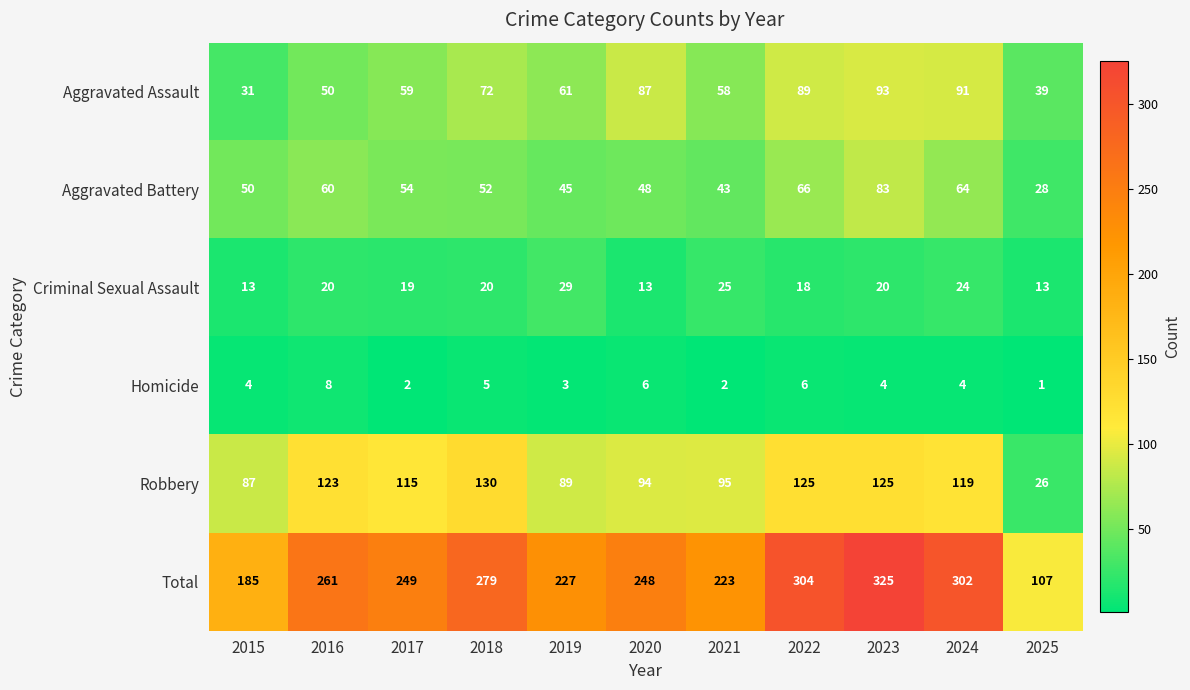

What is the average value of the Robbery series?

103